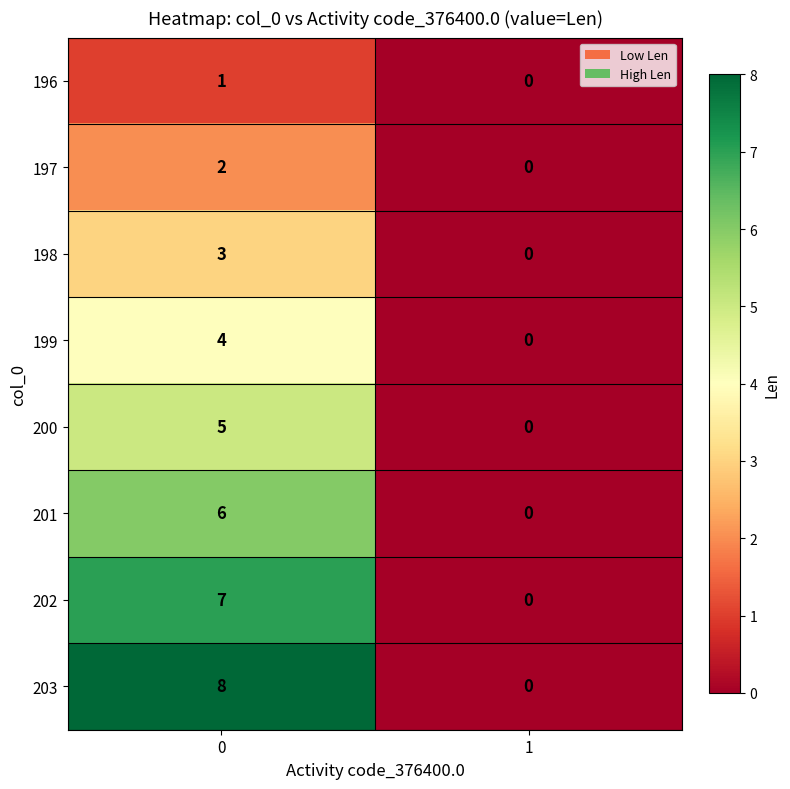

Which series has the largest total across all categories?

203